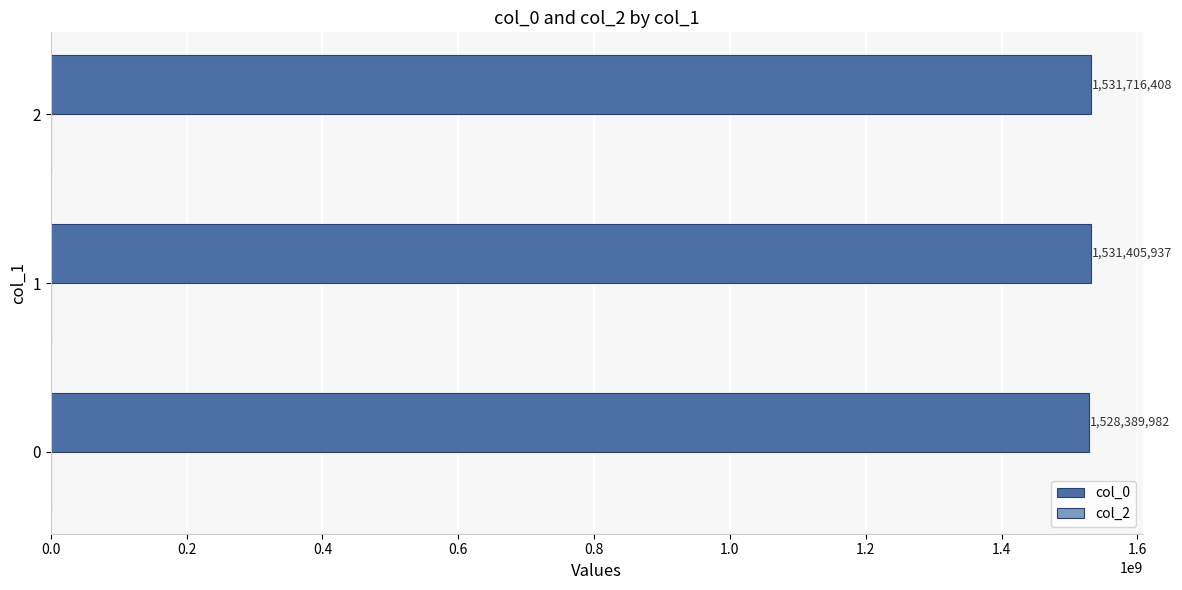

Approximately how many times larger is the value at 0 compared to 2?

1.0